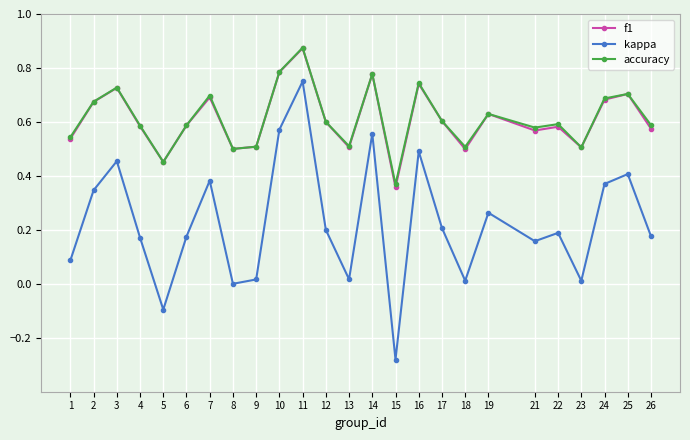

Which series ends up on top after the final intersection of f1 and accuracy?

accuracy